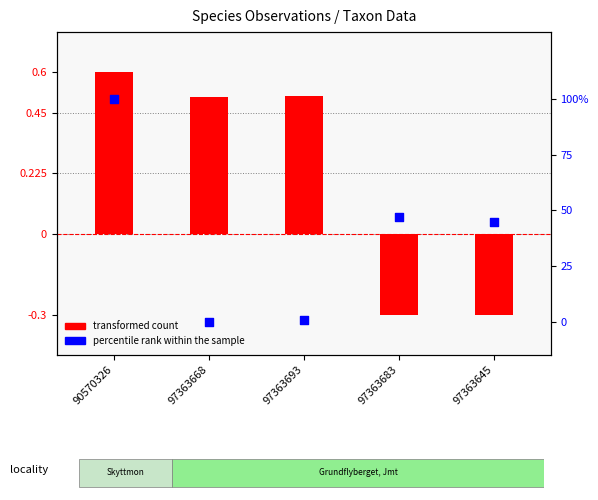

Which series has the largest Y range (max minus min)?

percentile rank within the sample